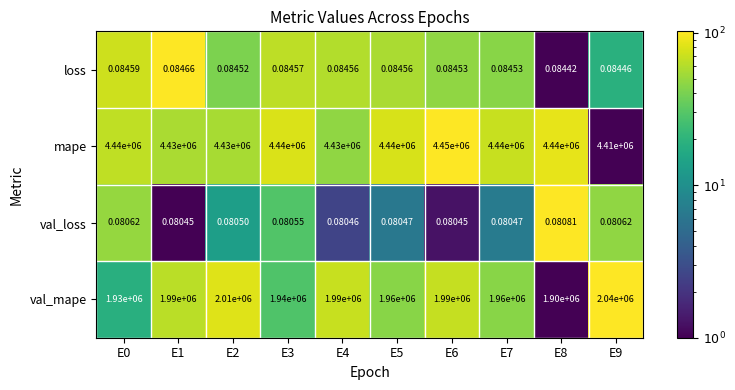

Which series has the largest total across all categories?

mape